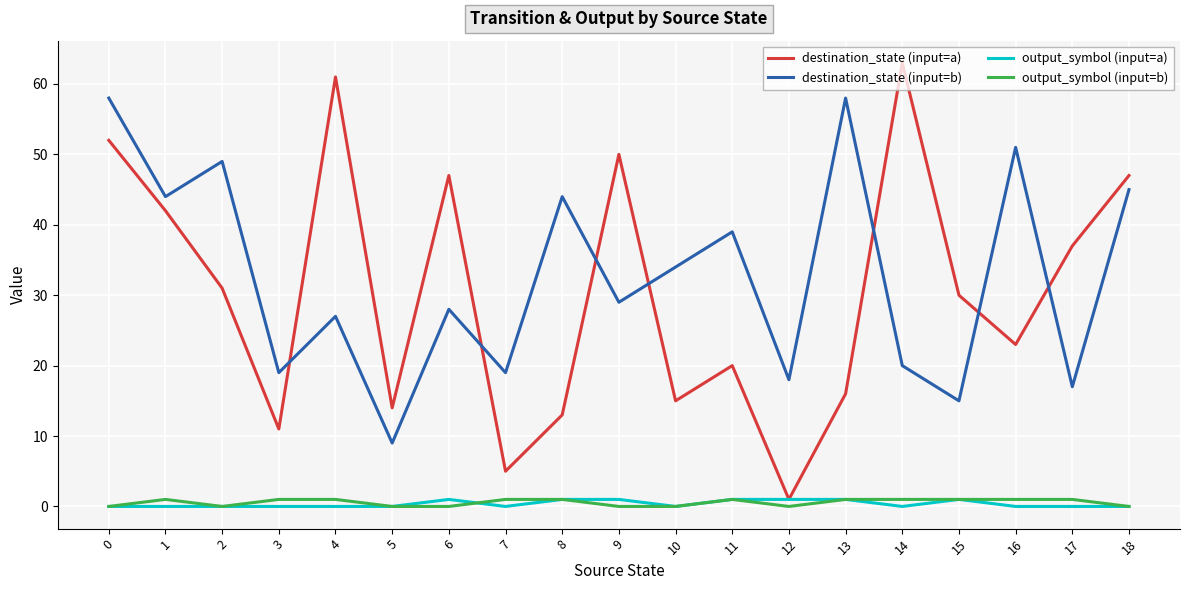

True or false: output_symbol (input=a) has a value of 0 at 14.

True